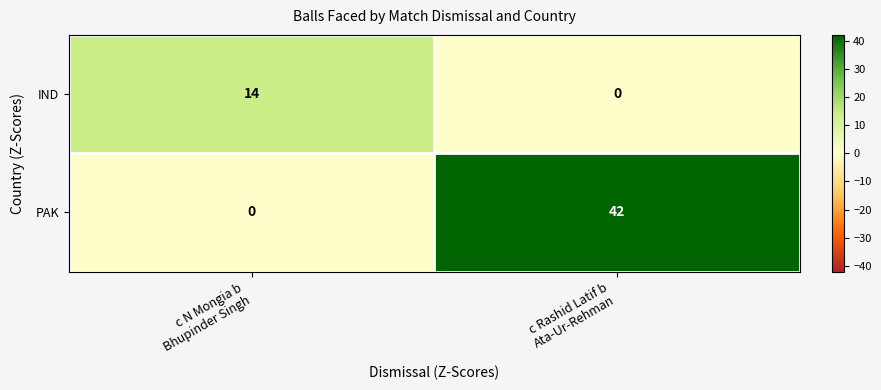

List the series in order of their overall mean, lowest first.

IND, PAK